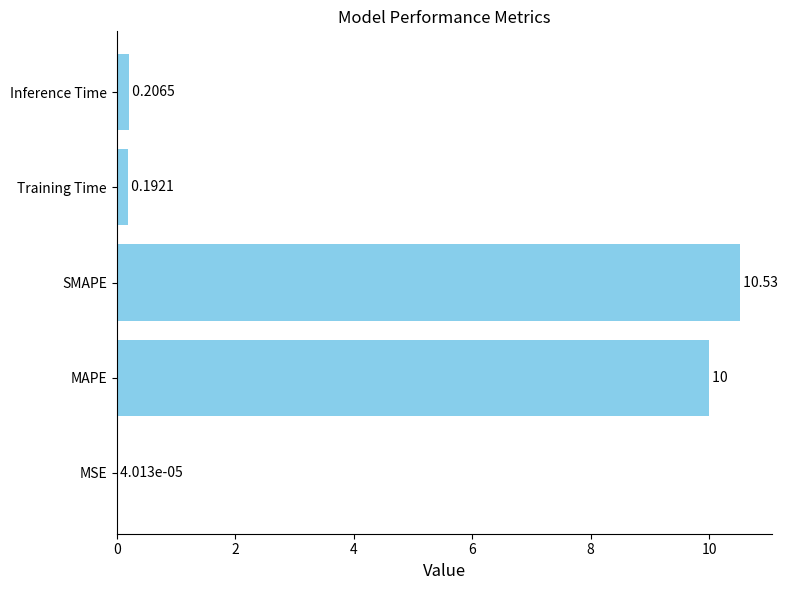

What is the sum of the values at MAPE and MSE?

10.0